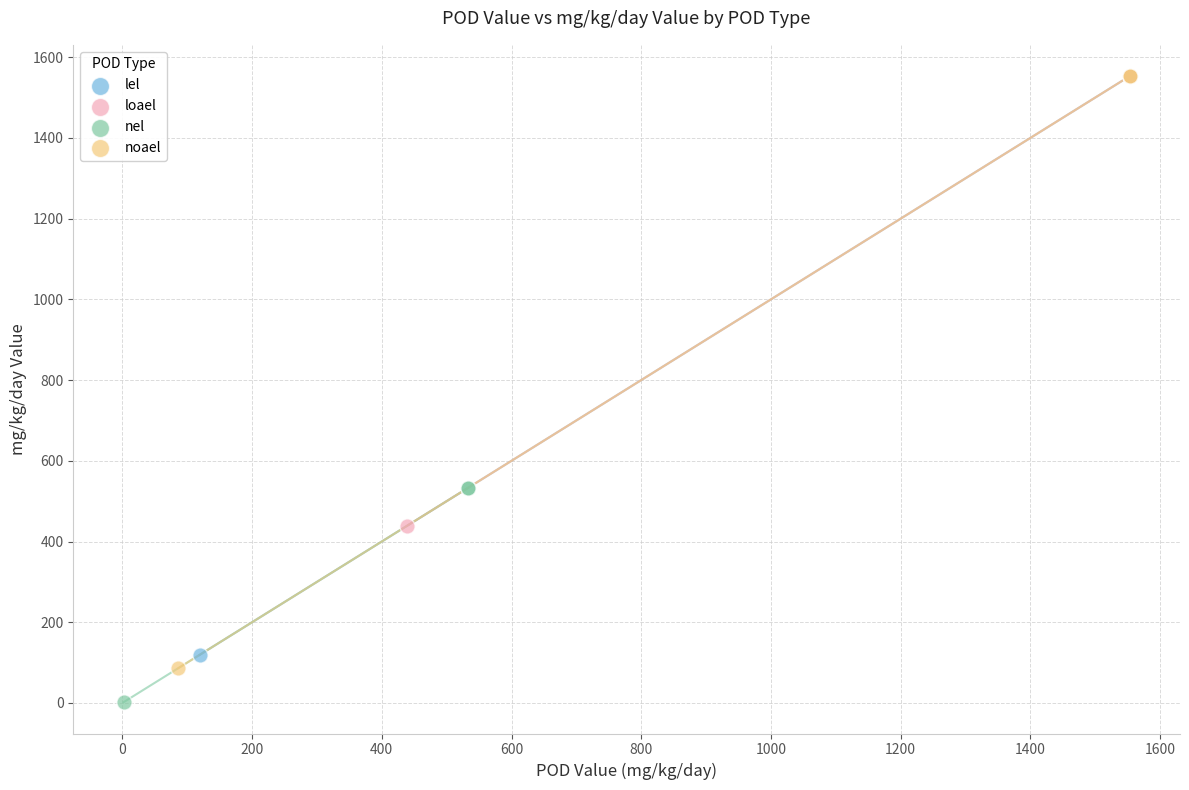

Which series reaches the minimum Y coordinate?

nel